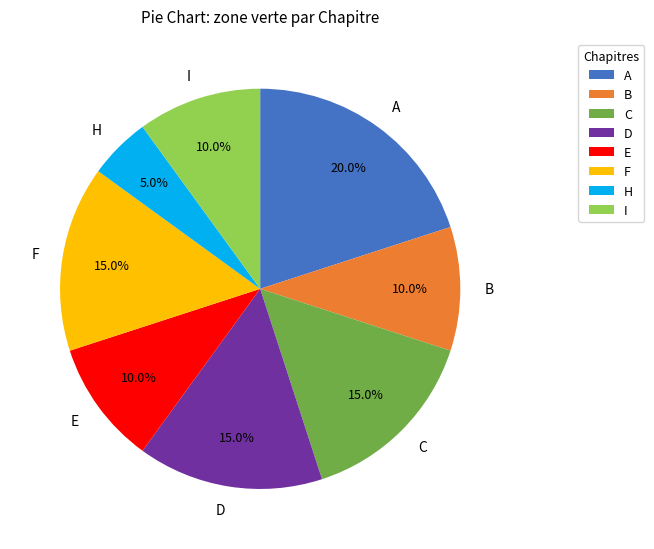

What is the ratio of the value at B to the value at I?

1.0